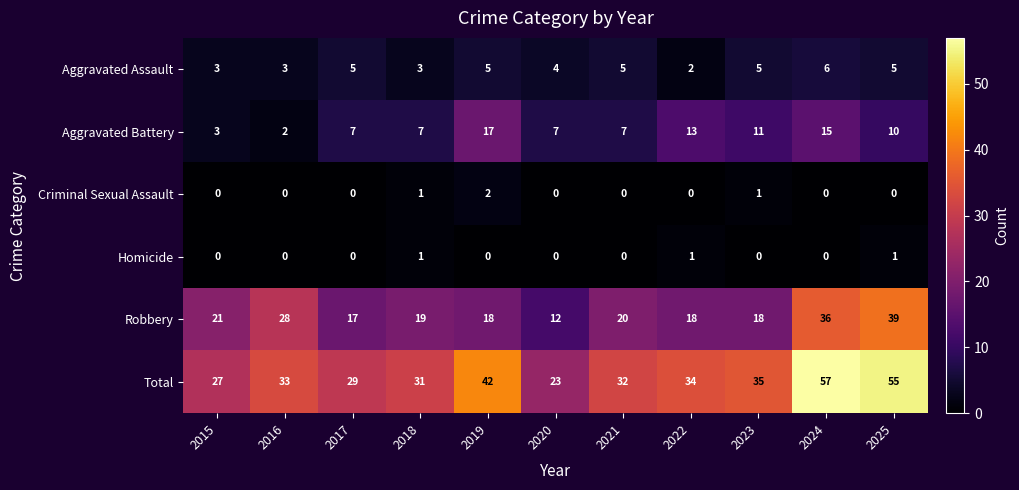

Count the number of data series in this chart.

6